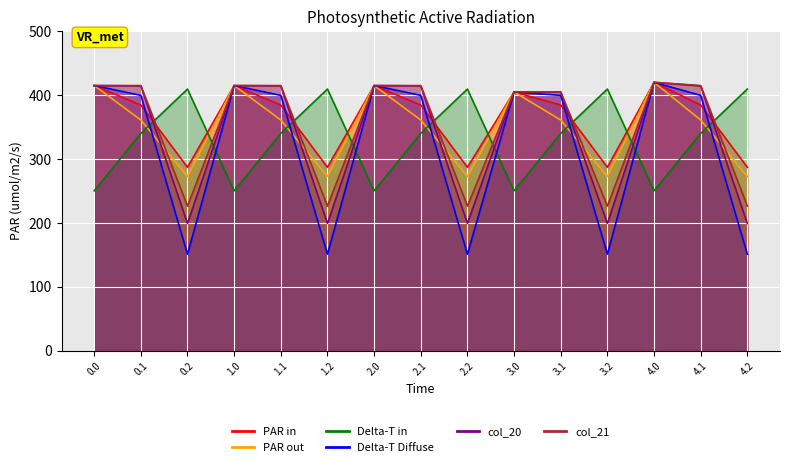

What is the sum of the col_21 values at 2.1 and 0.0?

830.0